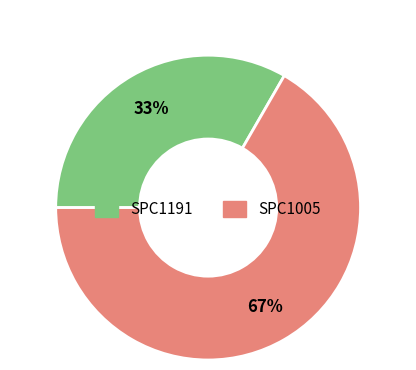

Is the sum of SPC1191 and SPC1005 greater than half?

Yes